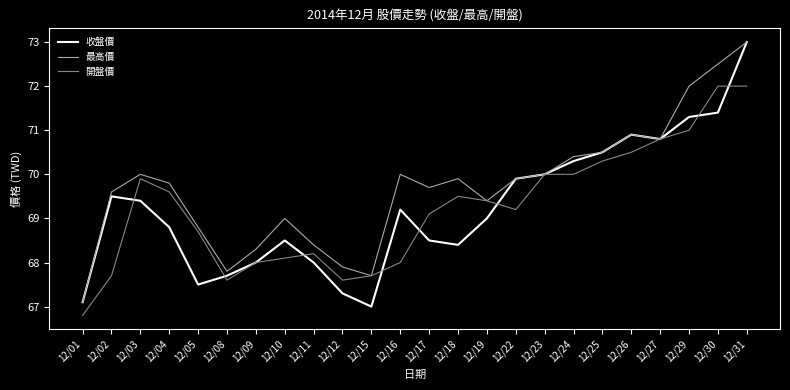

What is the average value of the 開盤價 series?

69.2